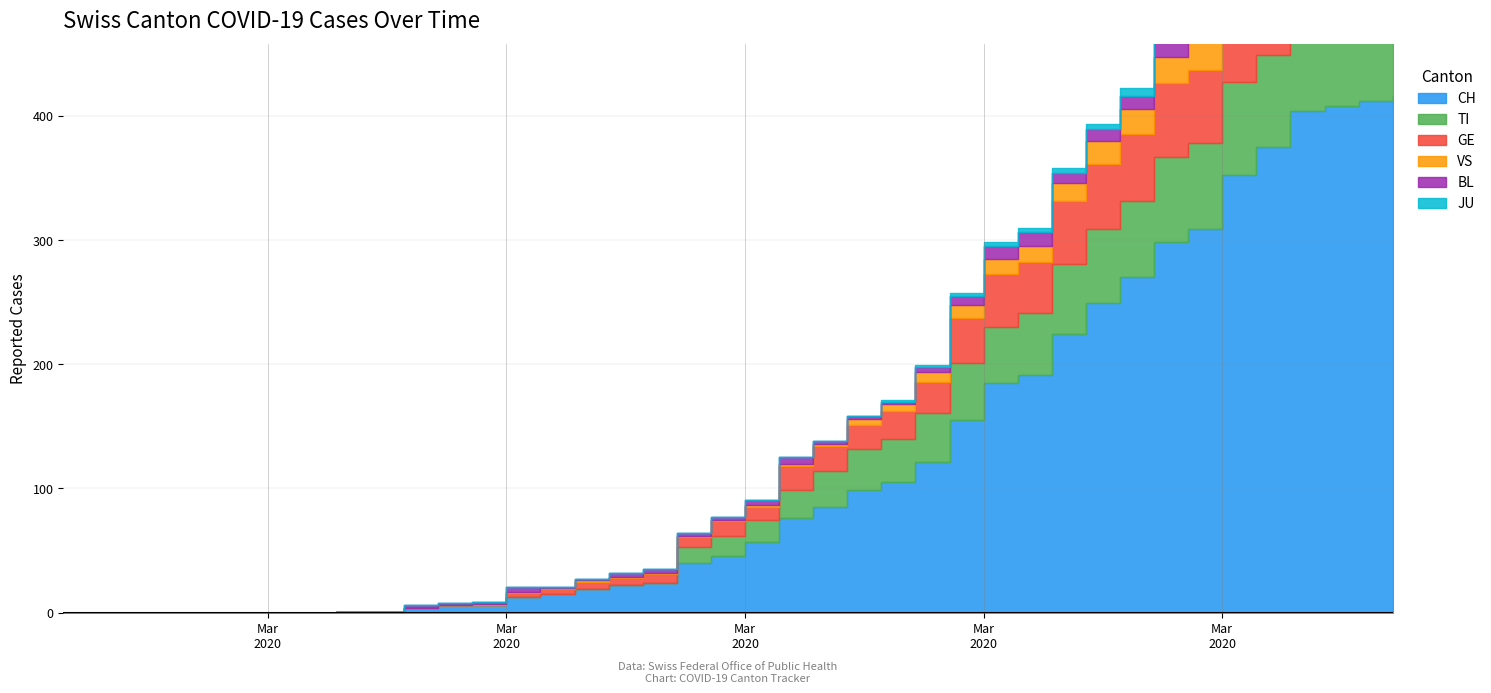

How many times do GE and TI cross each other?

1